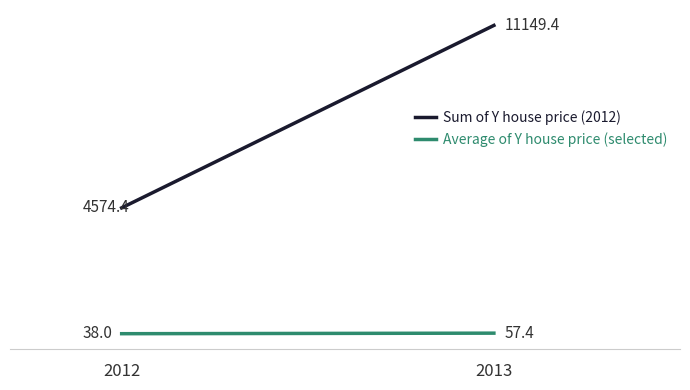

What is the difference between the maximum and minimum values in the Average of Y house price (selected) series?

19.4